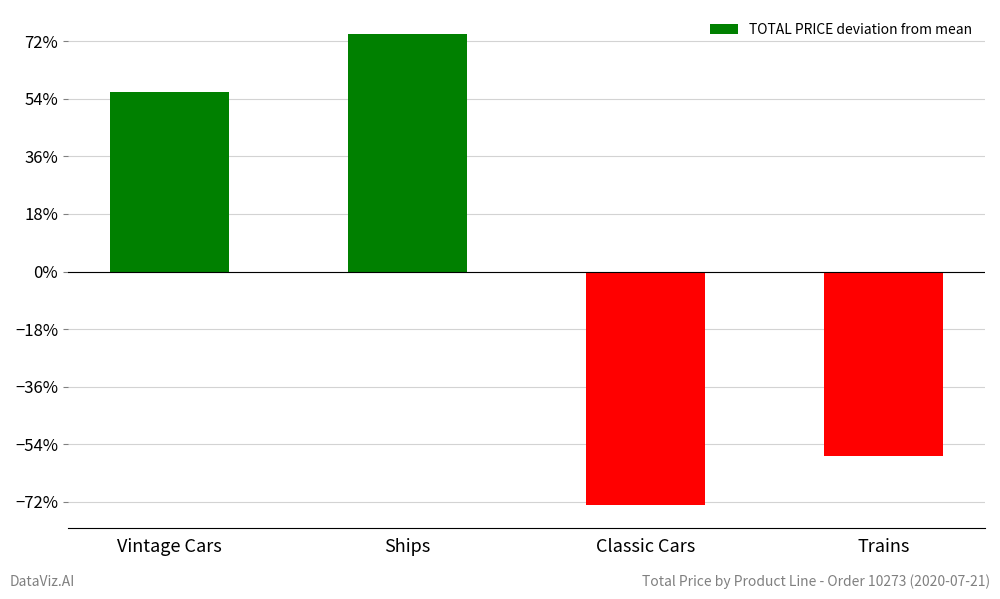

Reading left to right, what are all the values shown in this chart?

6223.9	8265.2	-8094.5	-6394.5